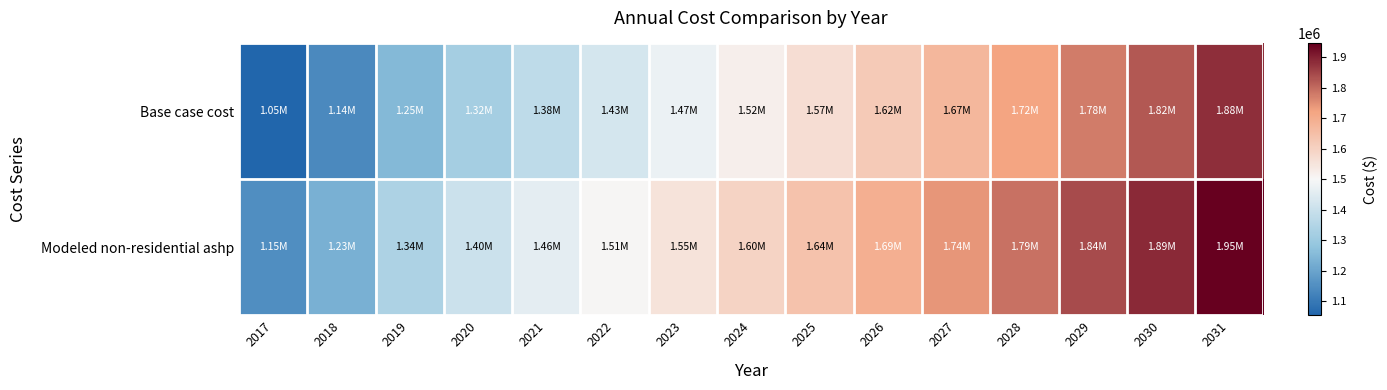

How many categories are shown in the chart?

15